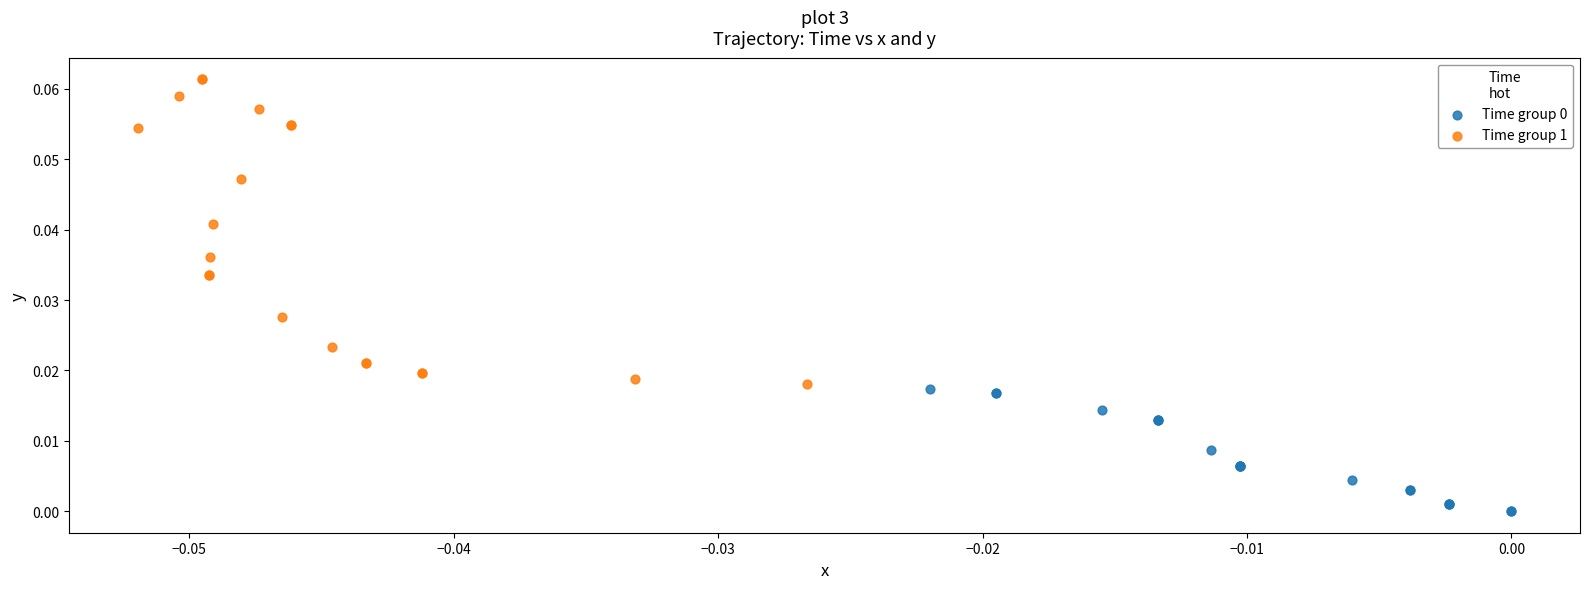

Which series has the largest Y range (max minus min)?

Time group 1